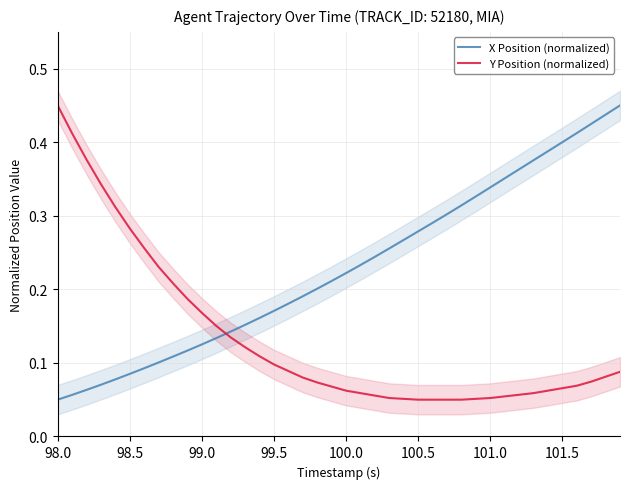

What is the value of the Y Position (normalized) point at the 16th from the left?

0.1